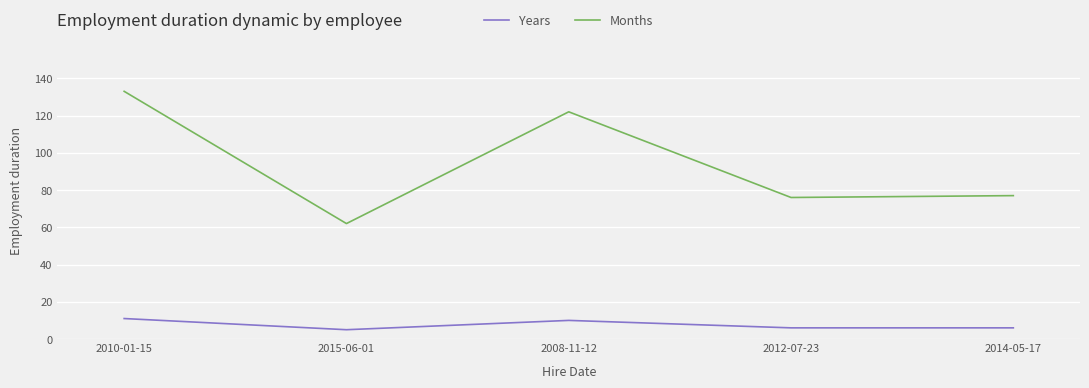

How many distinct data groups are displayed?

2